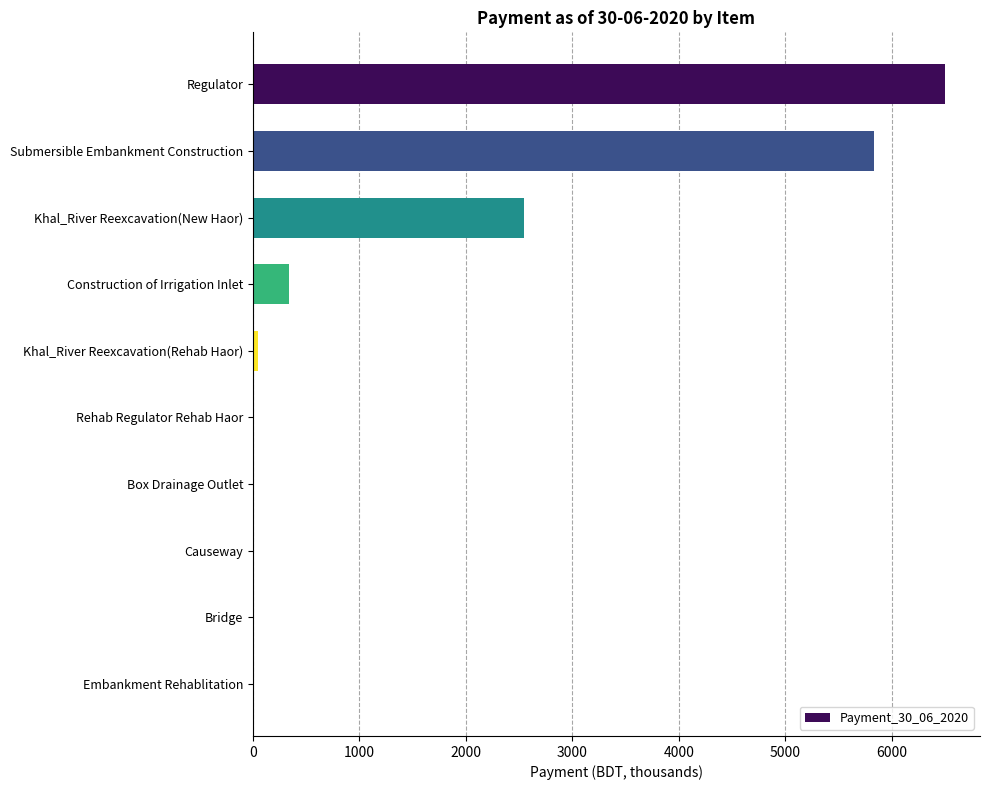

What is the sum of the values at Bridge and Construction of Irrigation Inlet?

342.8